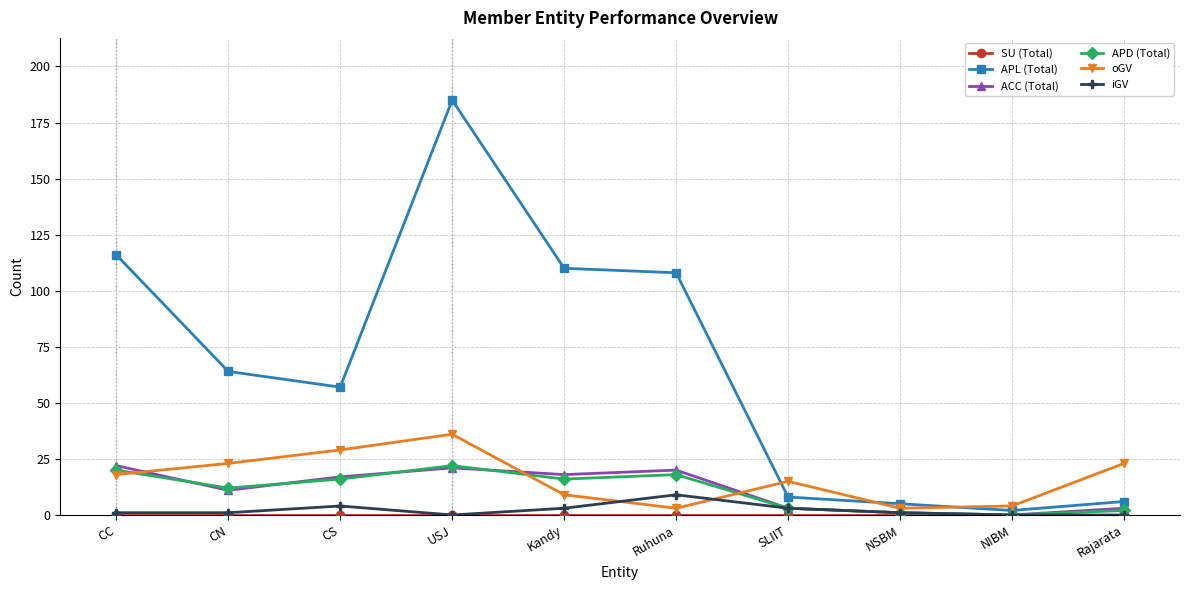

What is the average value of the iGV series?

2